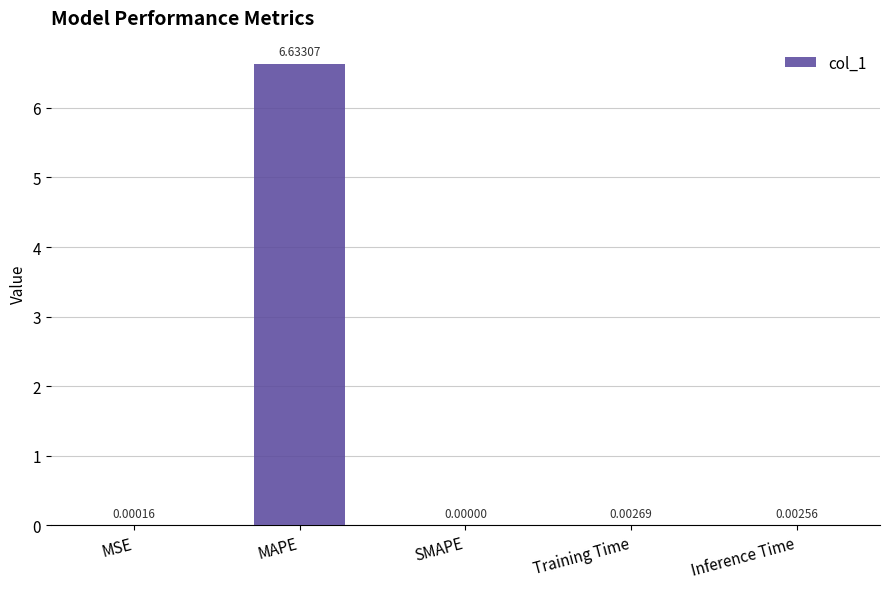

Which label corresponds to the largest value in the chart?

MAPE